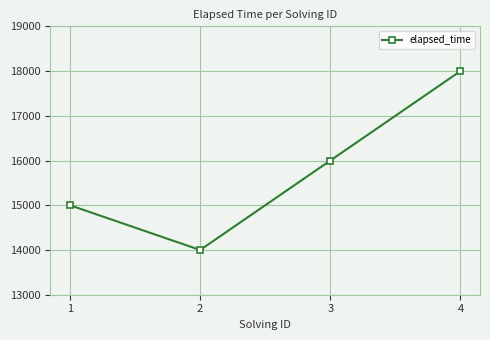

The chart shows a value of 15000 at 1. True or false?

True